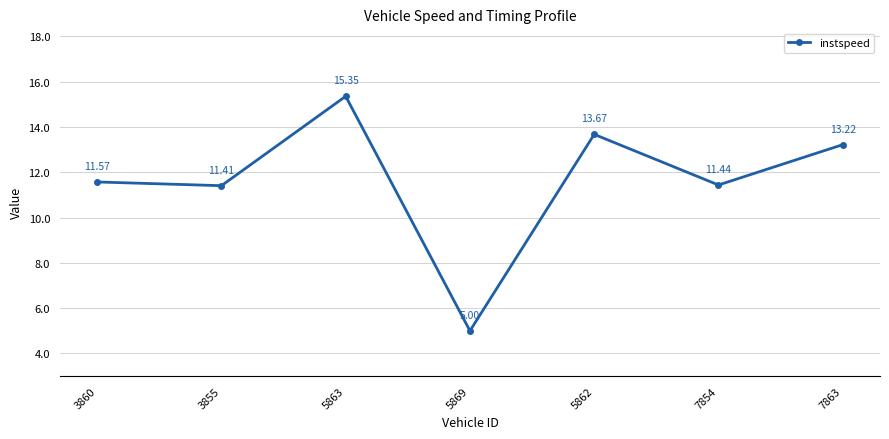

List the labels in order of value, largest first.

5863, 5862, 7863, 3860, 7854, 3855, 5869